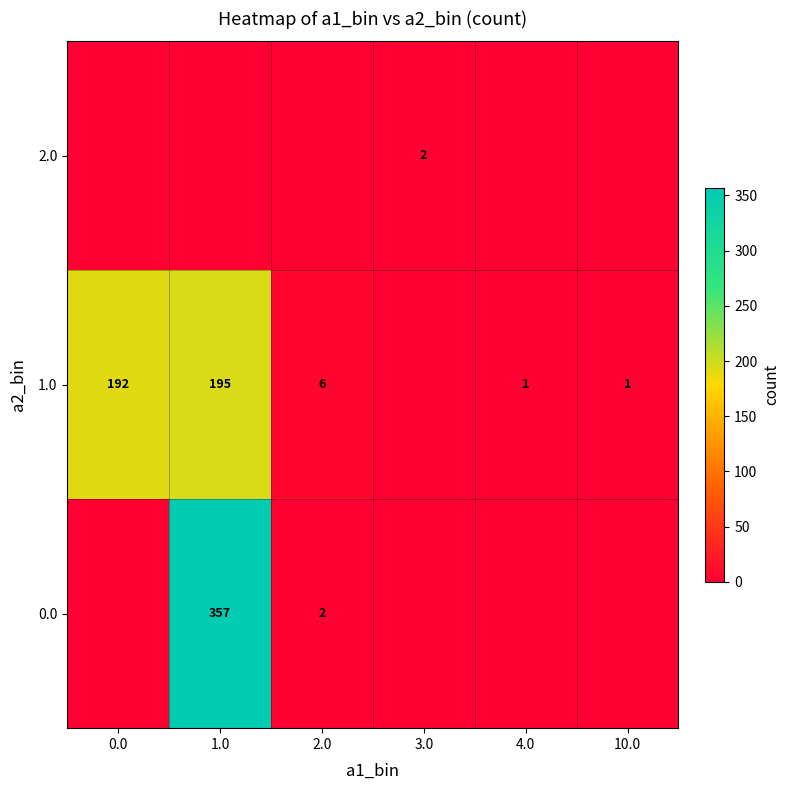

Count the number of data series in this chart.

3